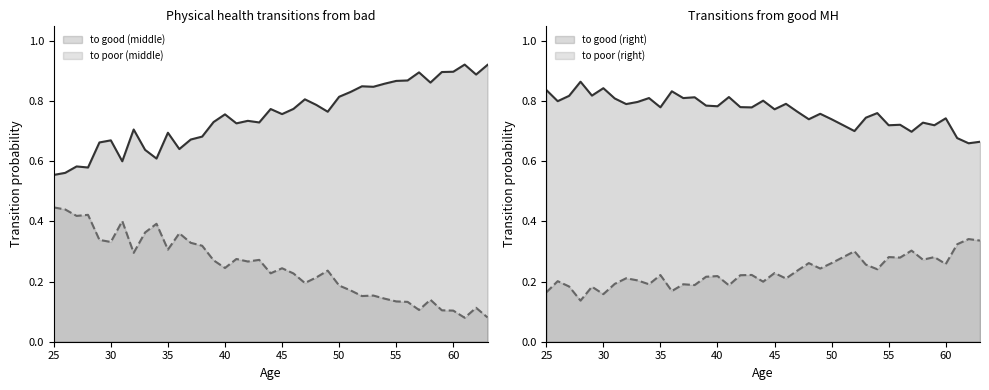

List the series in order of their peak value, lowest first.

to poor (right), to good (middle), to good (right), to poor (middle)